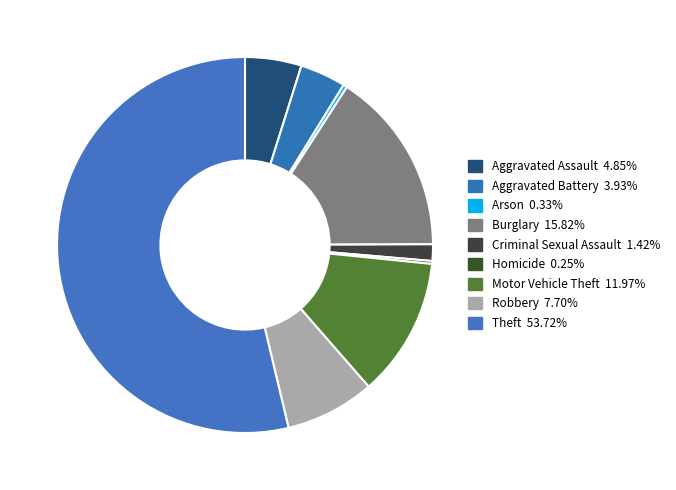

How much of the chart is everything except Homicide?

99.7%